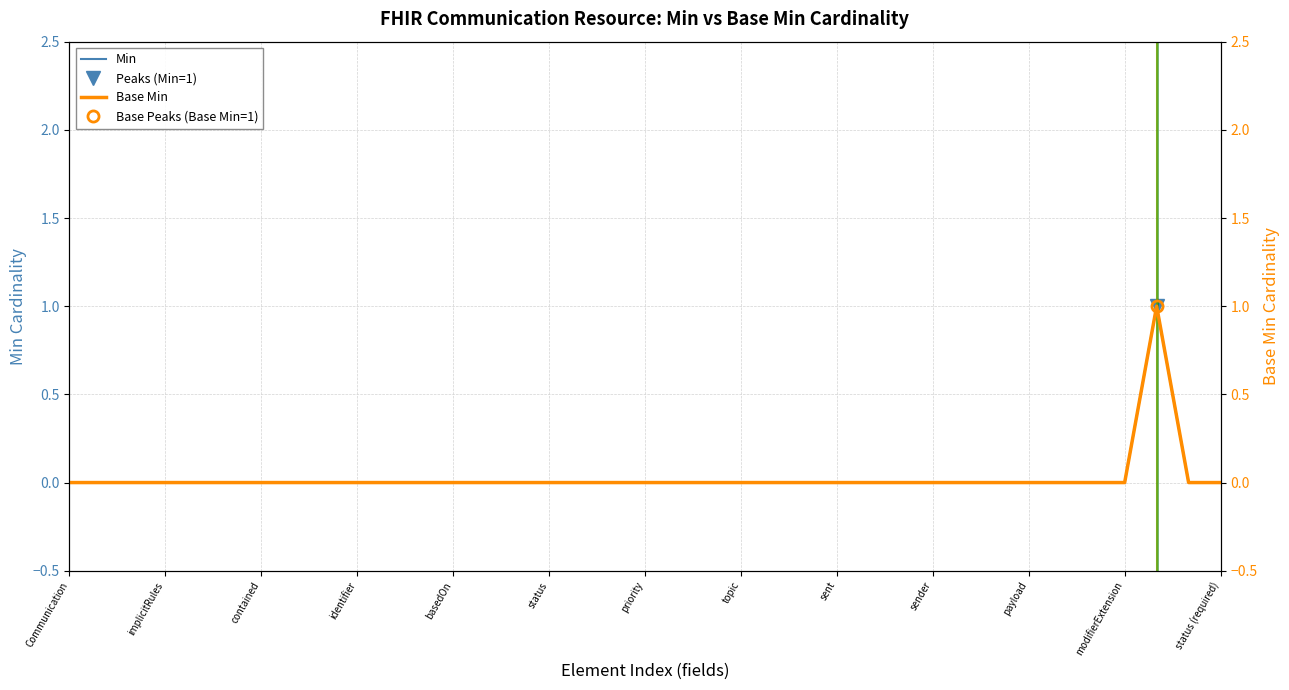

At topic, list the series in order from smallest to largest.

Min, Base Min